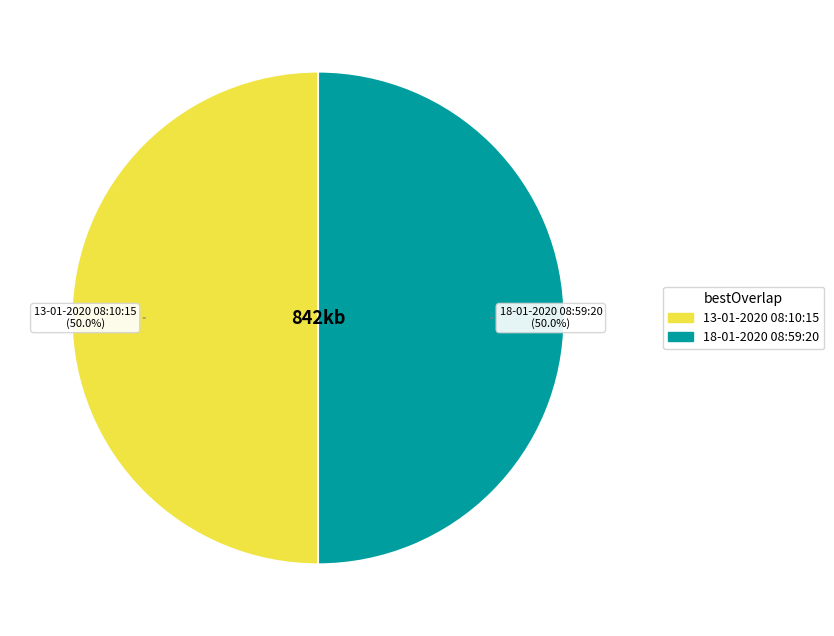

Is it true that 18-01-2020 08:59:20 is 50% of the pie?

True